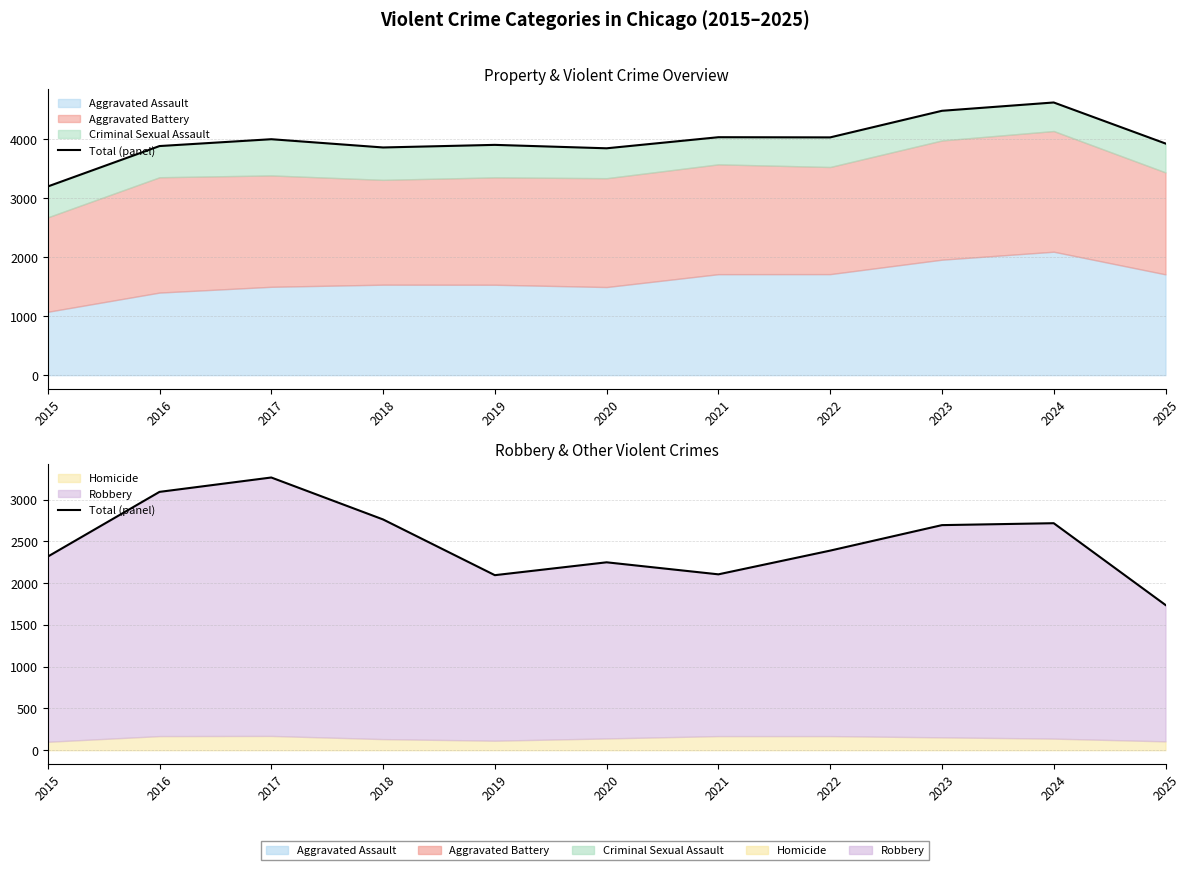

Which category has the highest value across all series?

2017